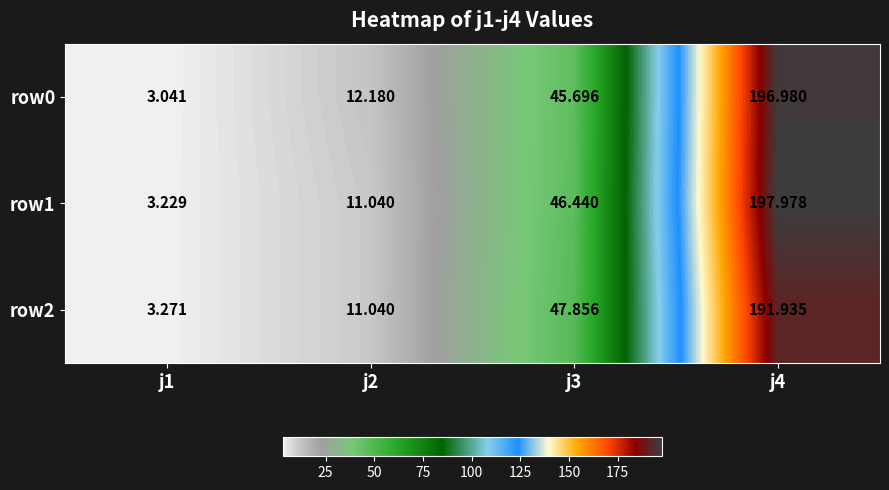

Is the value of row1 at j1 greater than the value of row0 at j1?

Yes